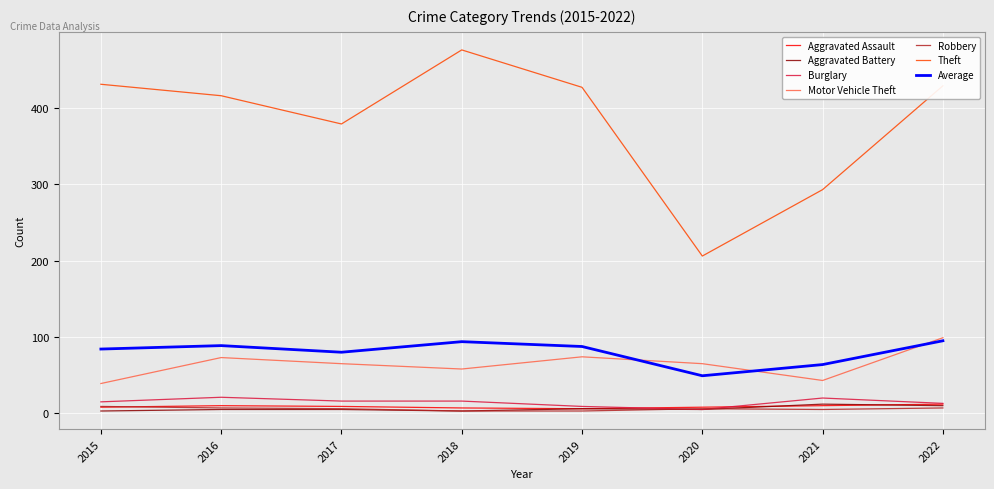

At how many categories does at least one series exceed 331?

6